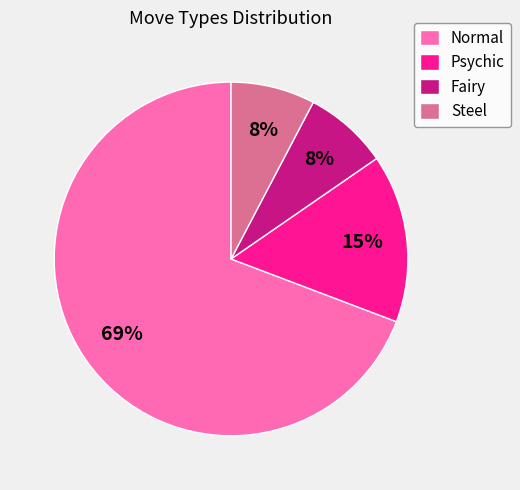

What is the ratio of the value at Steel to the value at Psychic?

0.5